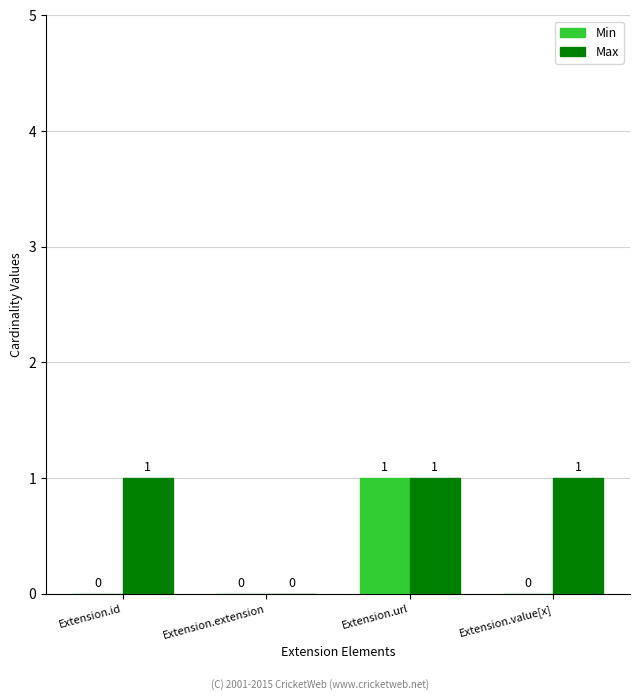

What is the sum of the Max values at Extension.extension and Extension.url?

1